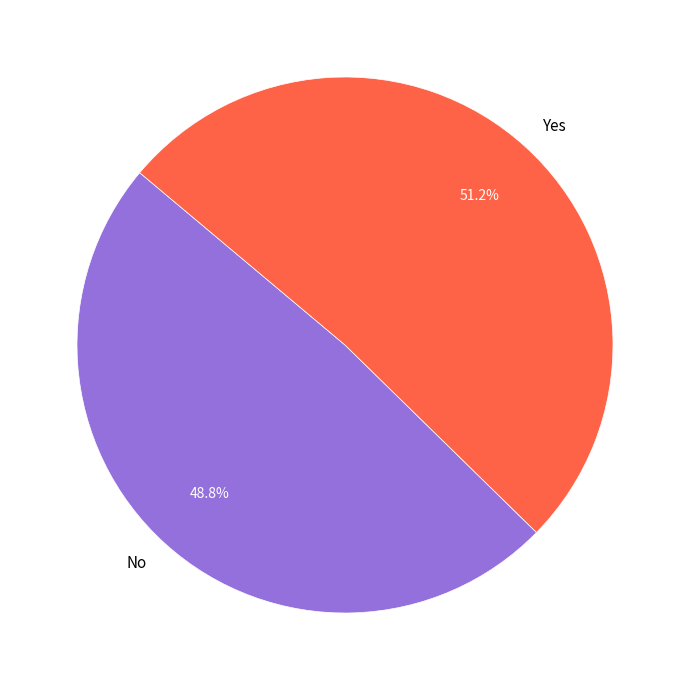

Does any single category account for the majority?

Yes